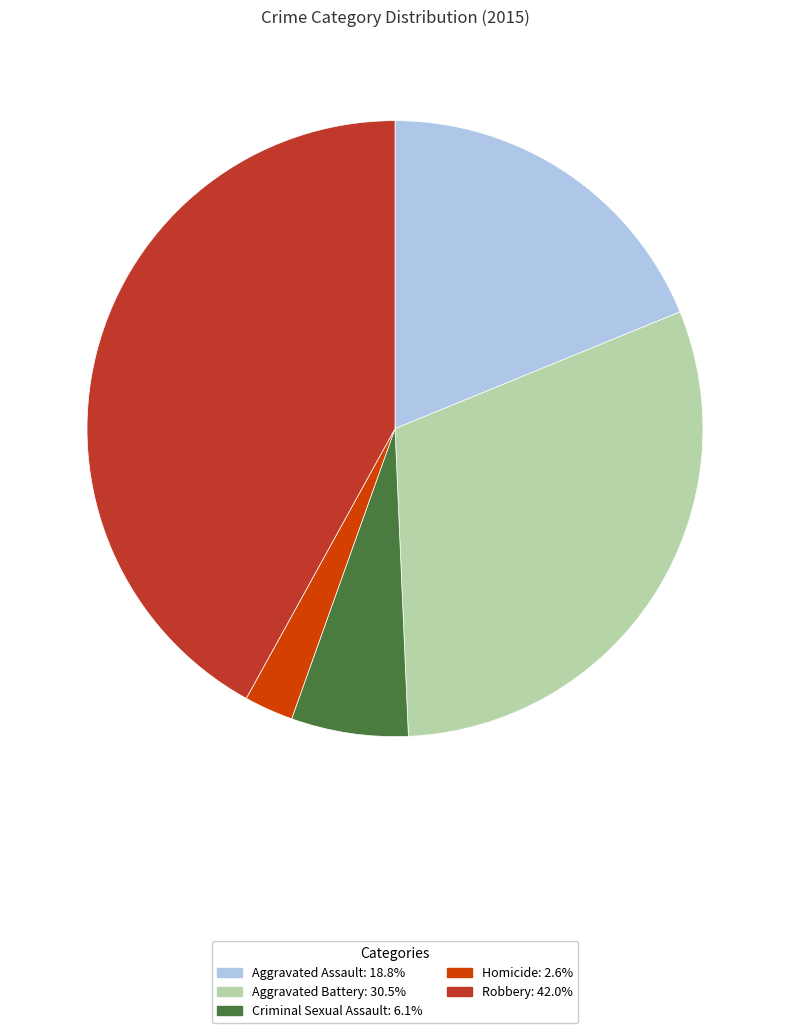

Which slice is the largest?

Robbery